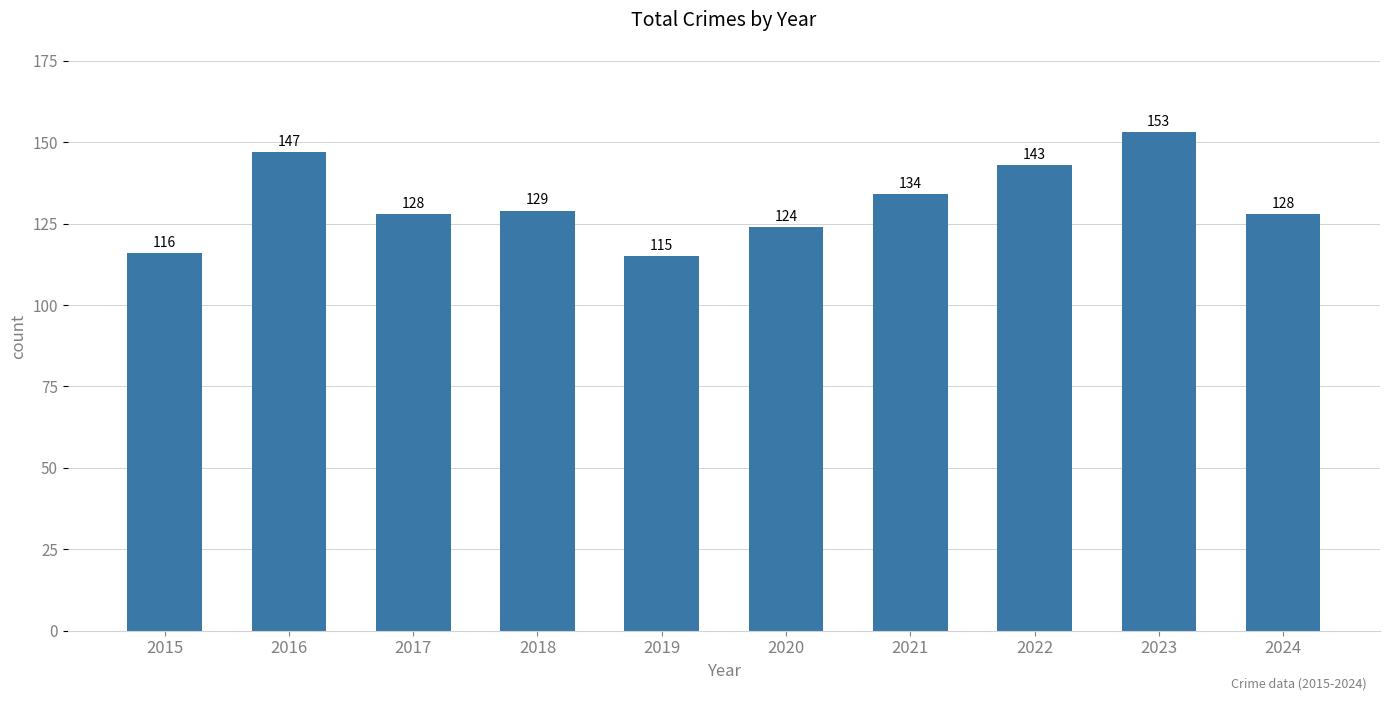

What is the approximate value at 2020, to the nearest 10?

120